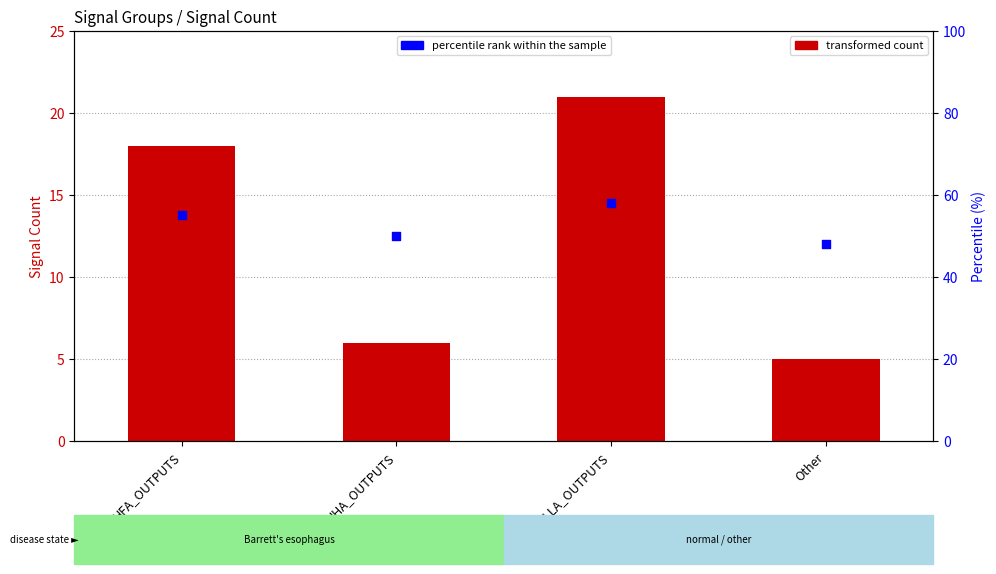

At which category is the sum across all series the highest?

HLLA_OUTPUTS